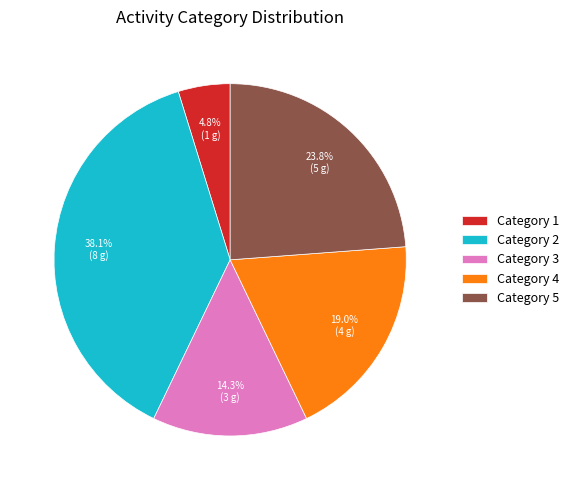

Rank the categories by value from lowest to highest.

Category 1, Category 3, Category 4, Category 5, Category 2